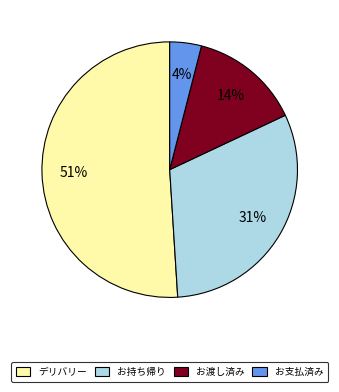

Which category has the biggest portion of the pie?

デリバリー